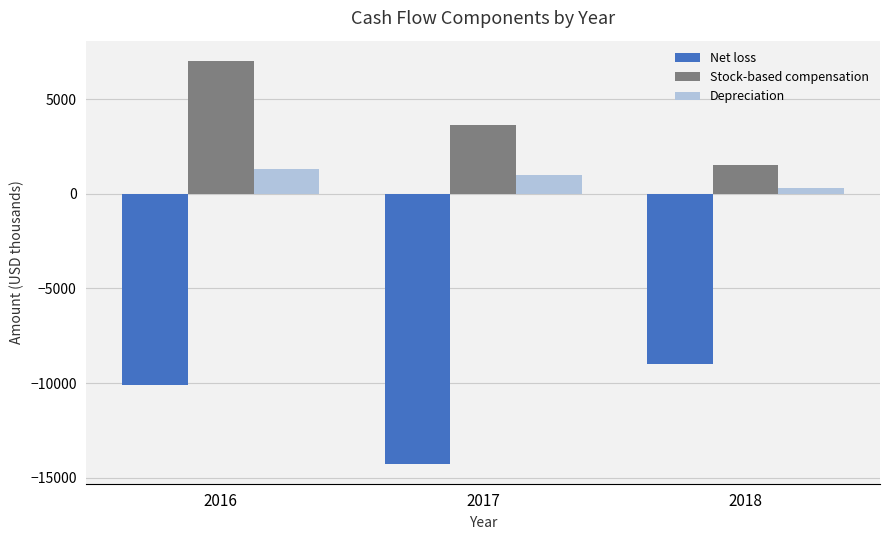

At which label does Depreciation first exceed 995?

2016